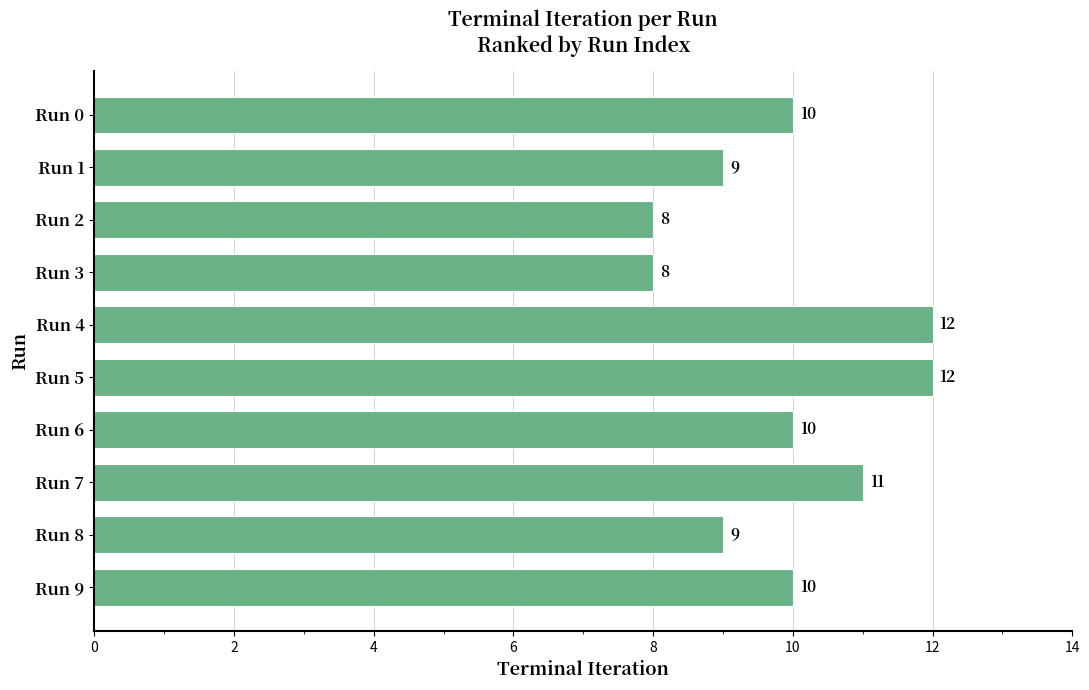

True or false: the data shows 16 at Run 7.

False